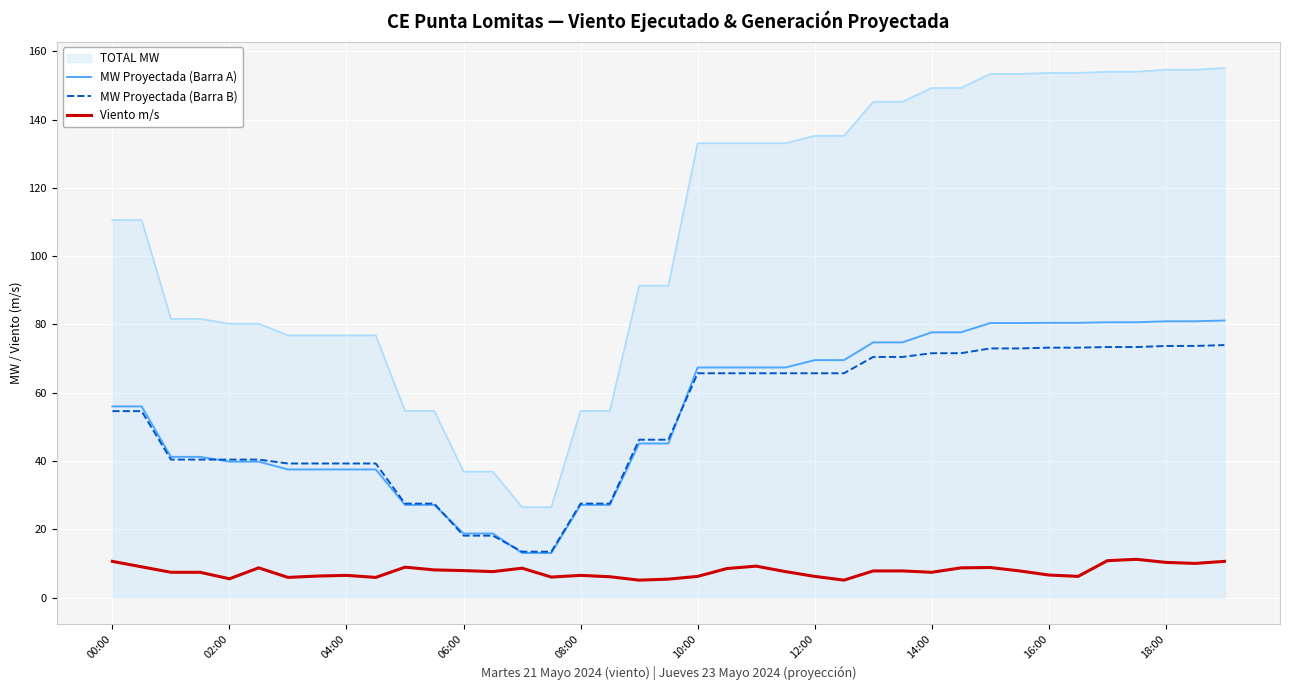

How many distinct data groups are displayed?

4